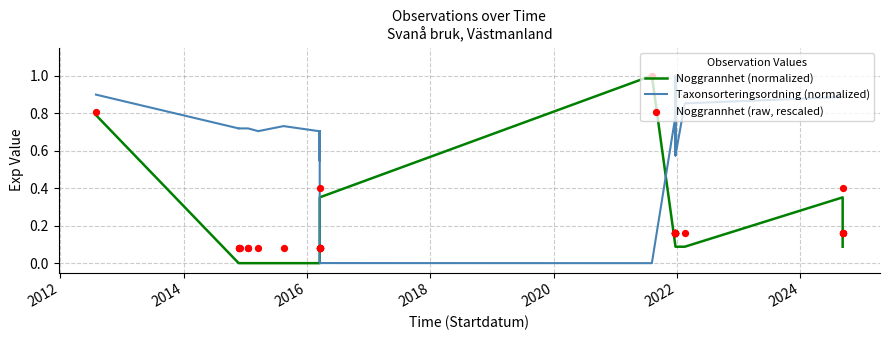

What are all the series names shown in the legend?

Noggrannhet (normalized), Taxonsorteringsordning (normalized), Noggrannhet (raw, rescaled)